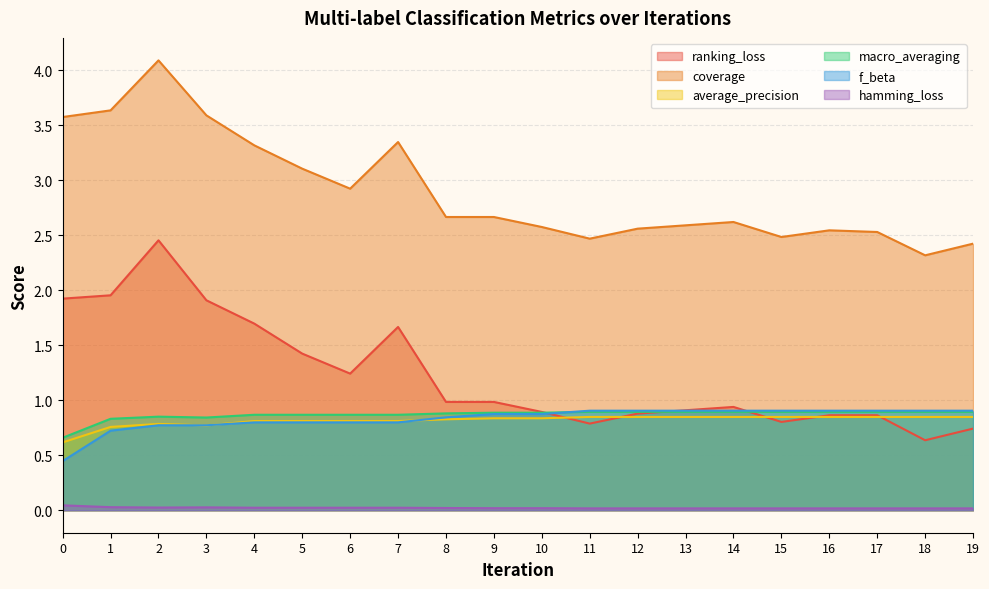

Between 14 and 16, which series saw the biggest shift?

ranking_loss